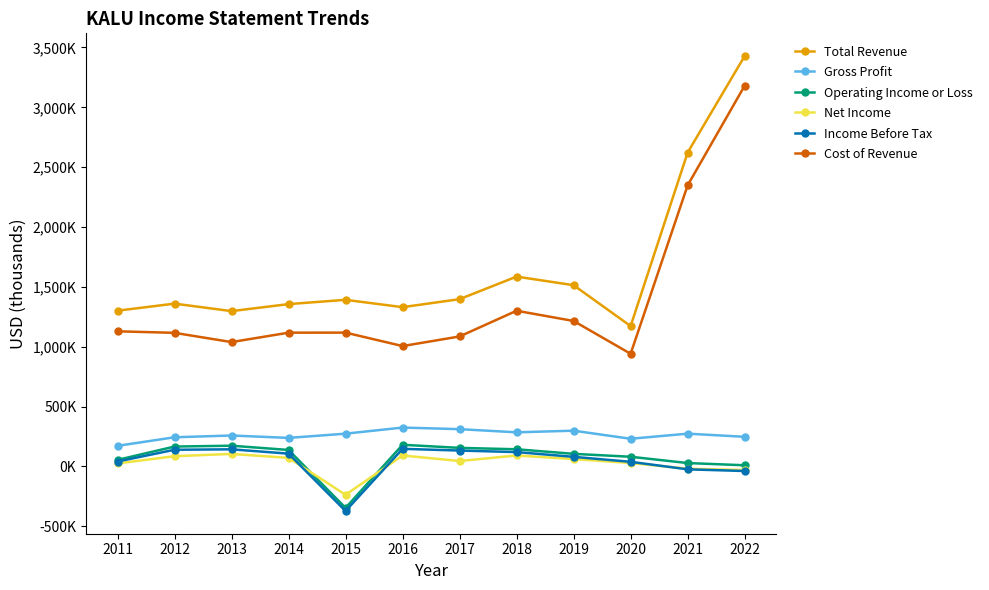

At 2018, list the series in order from largest to smallest.

Total Revenue, Cost of Revenue, Gross Profit, Operating Income or Loss, Income Before Tax, Net Income